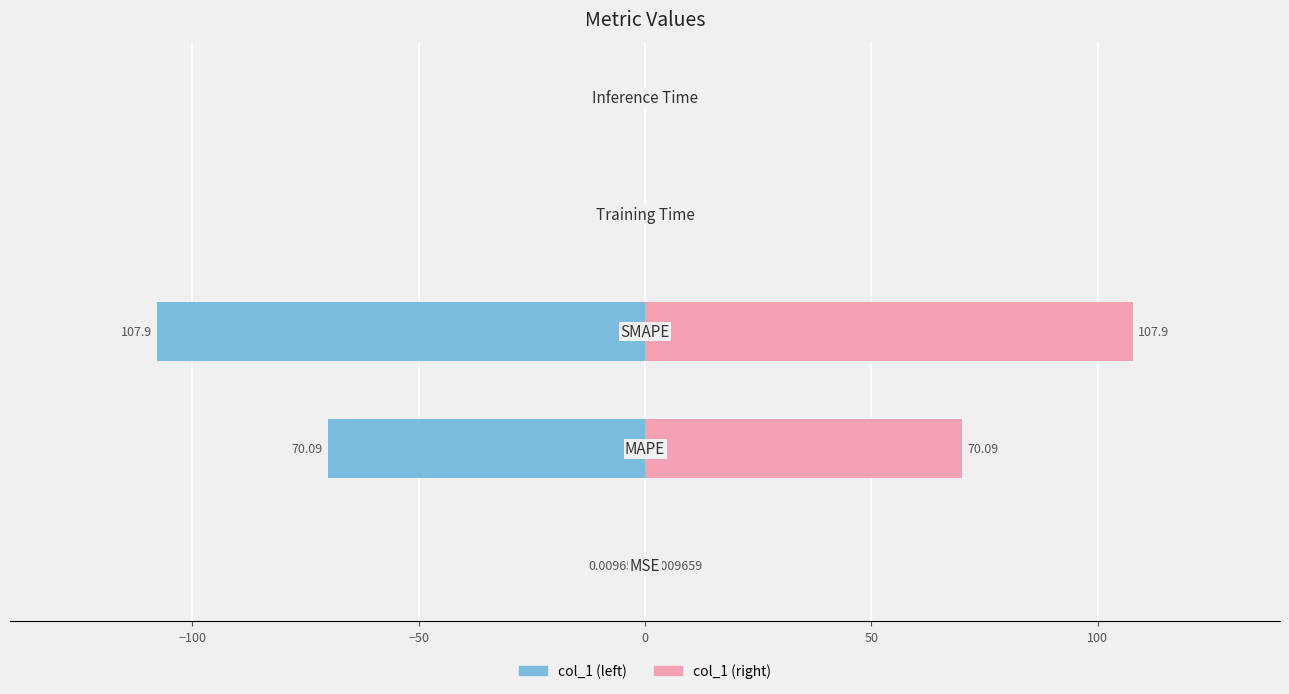

How many bars are there in each group?

2